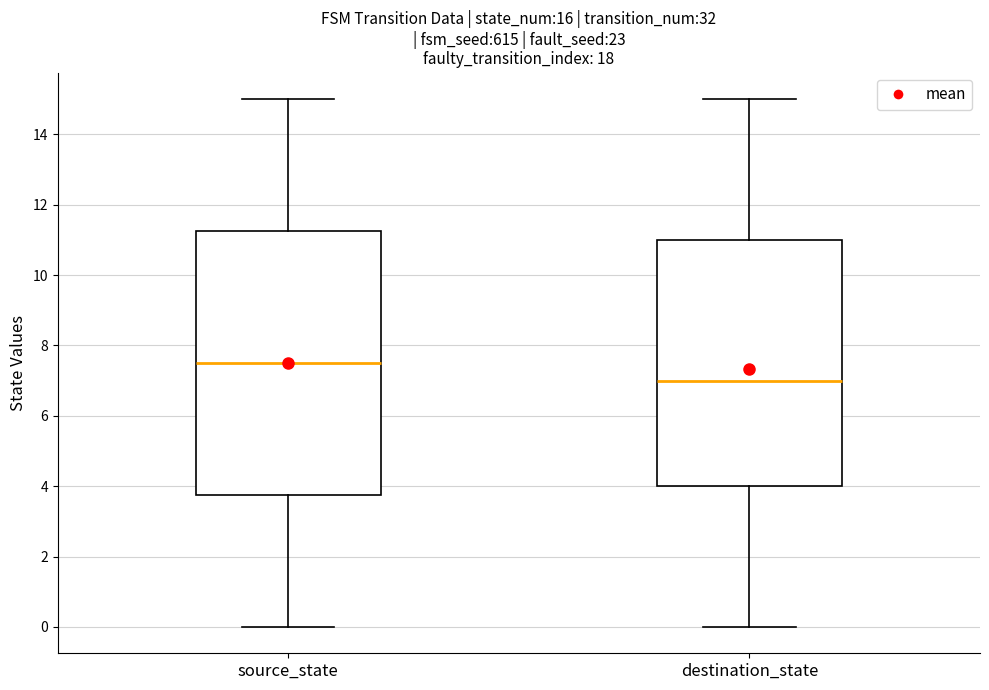

Where does the upper whisker of the box for destination_state end on the y-axis? The values are not printed on the chart, so give them approximately, as read against the axis.

15.0